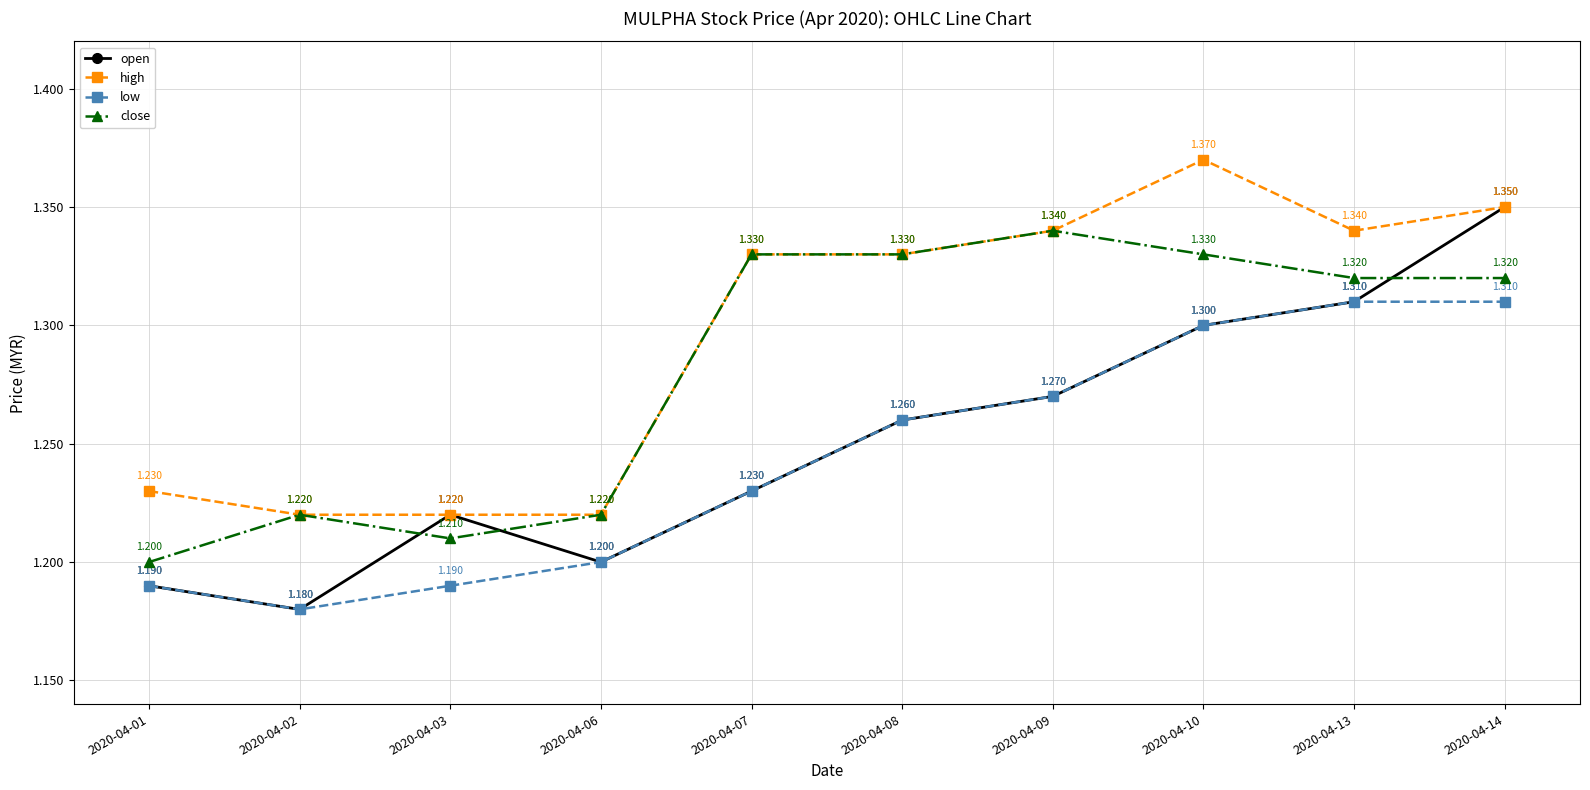

True or false: high and low intersect in this chart.

False